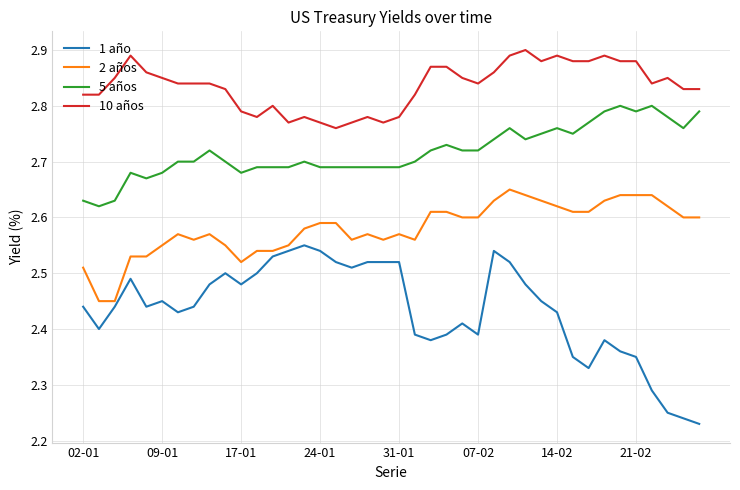

Which series has the largest total across all categories?

10 años